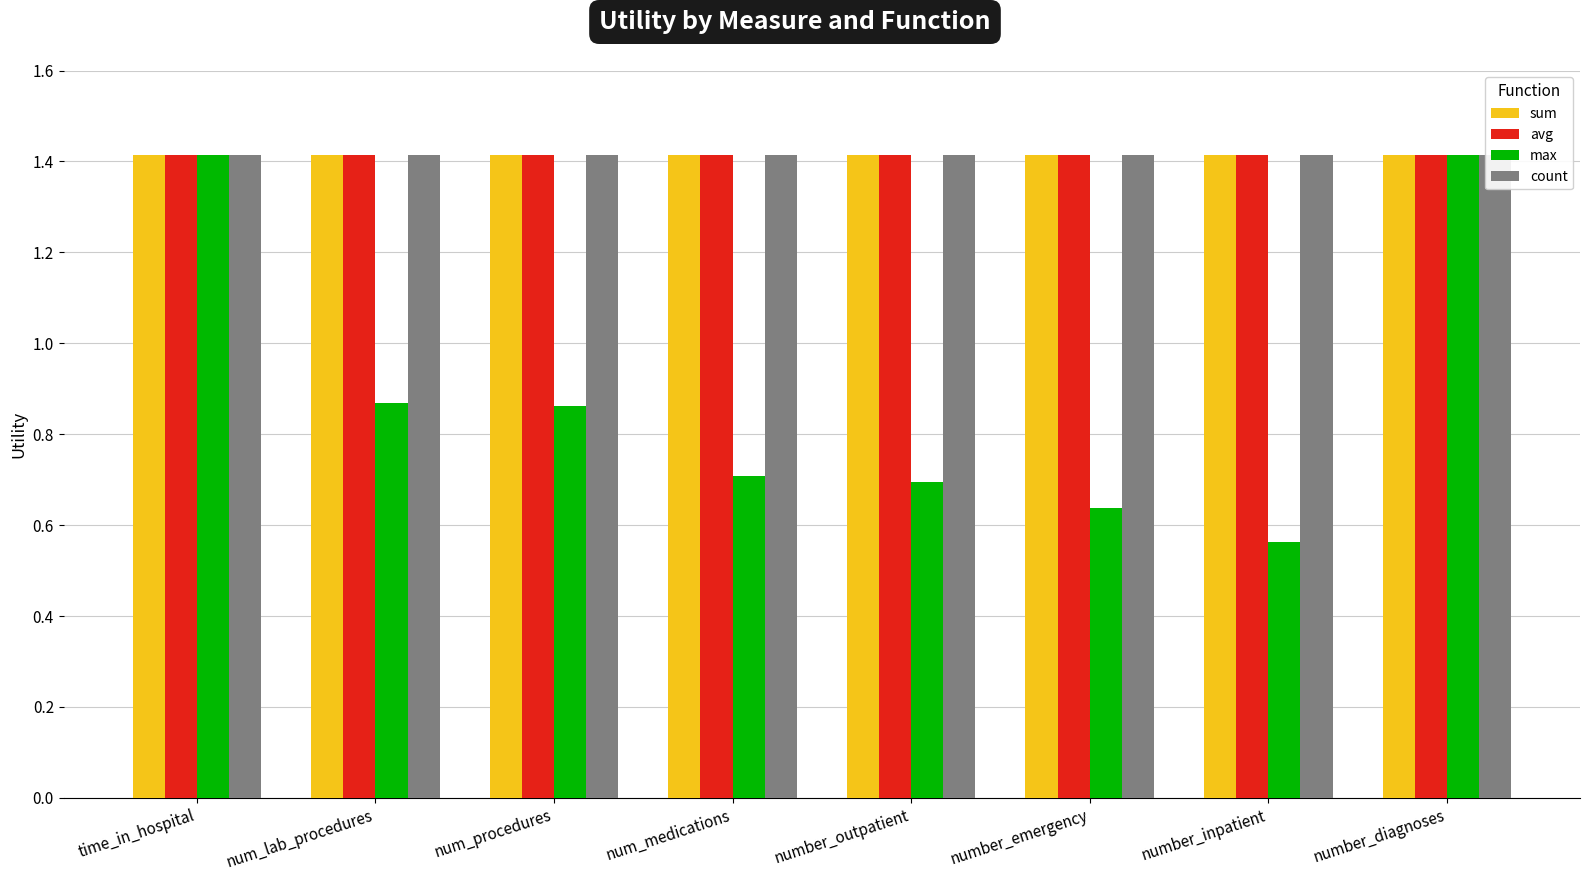

Which series changed the most between num_procedures and number_diagnoses?

max